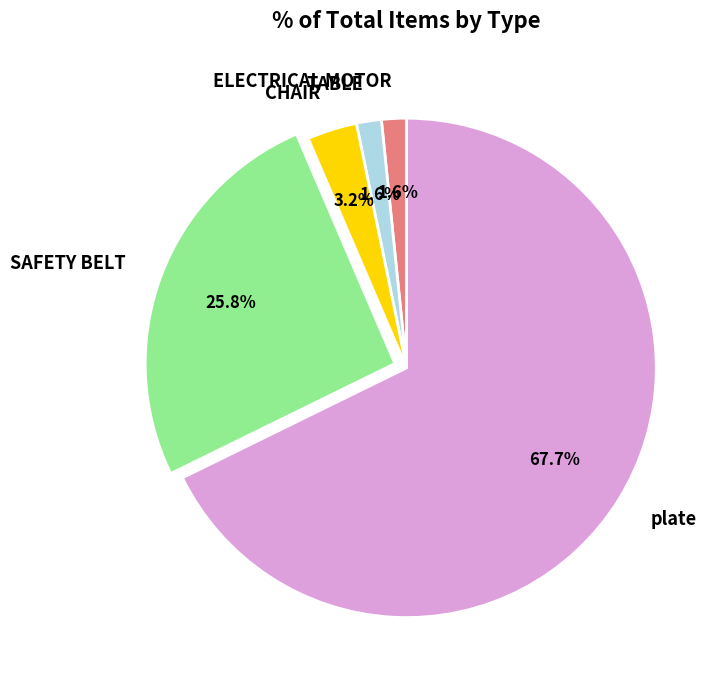

Which has a higher value, ELECTRICAL MOTOR or plate?

plate